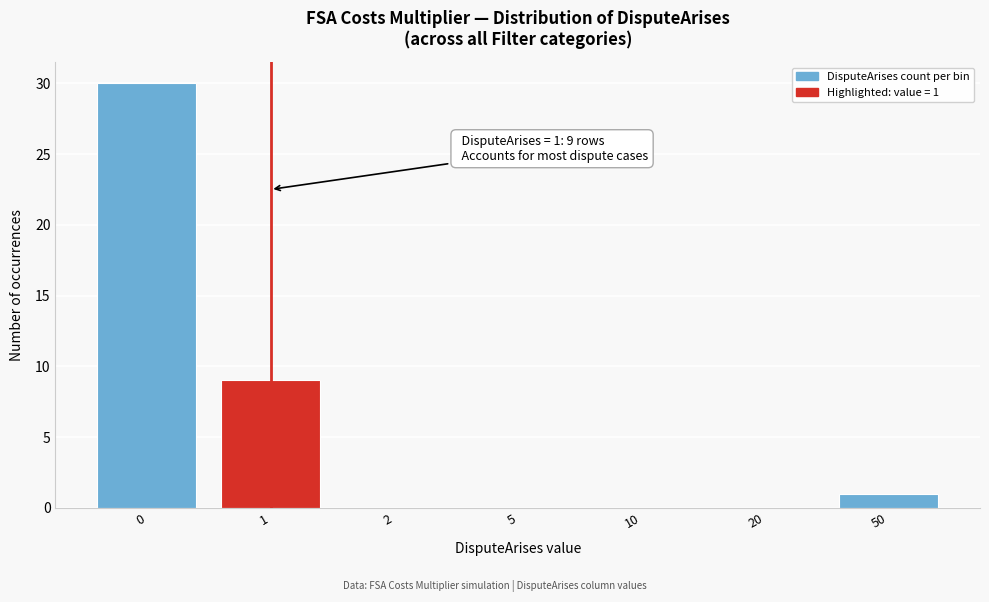

Reading right to left, what are all the values shown in this chart?

50=1	20=0	10=0	5=0	2=0	1=9	0=30